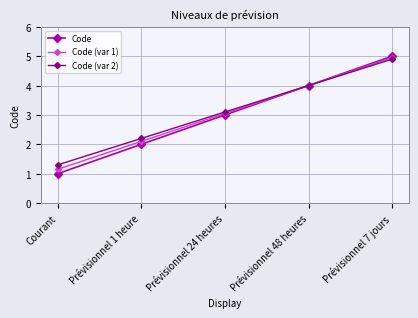

What is the sum of all Code values?

15.0